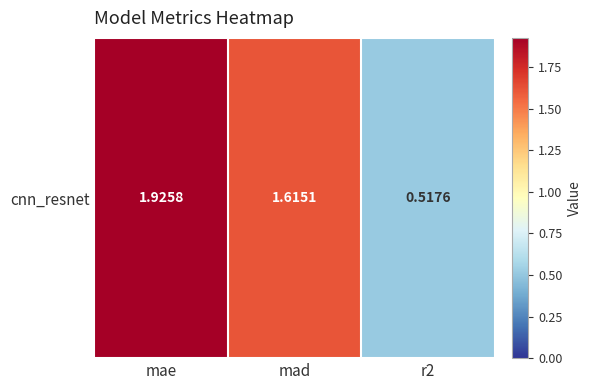

Between mae and r2, which is larger?

mae